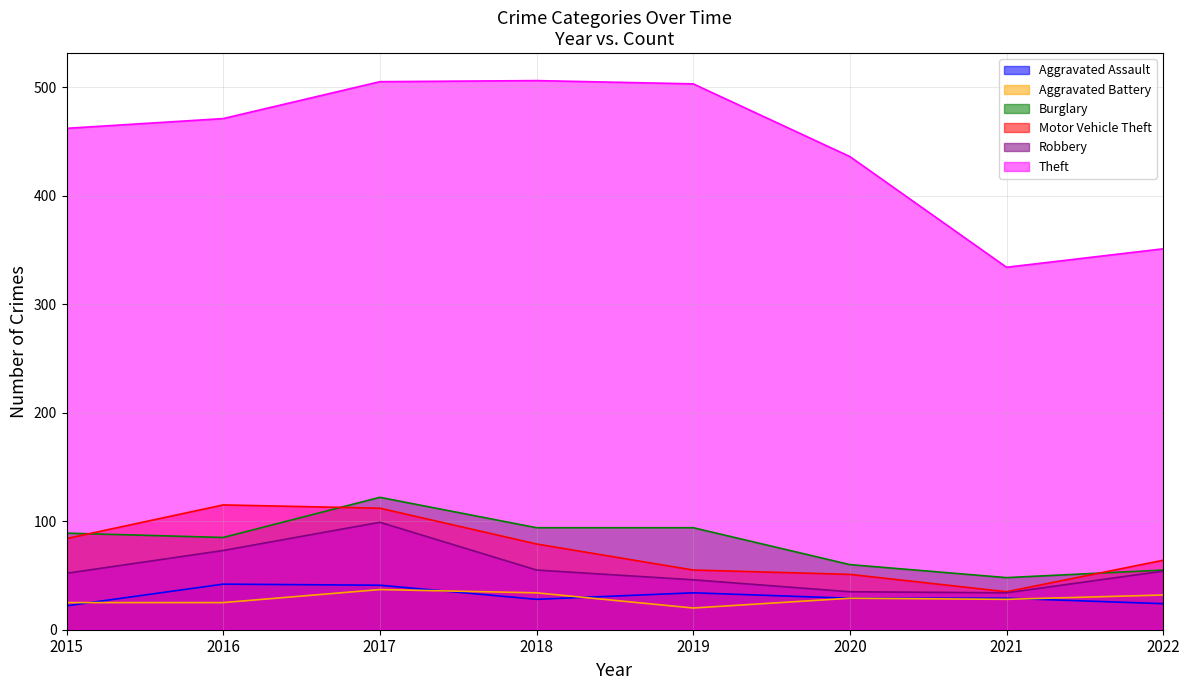

Is it true that Robbery equals 47 at 2017?

False